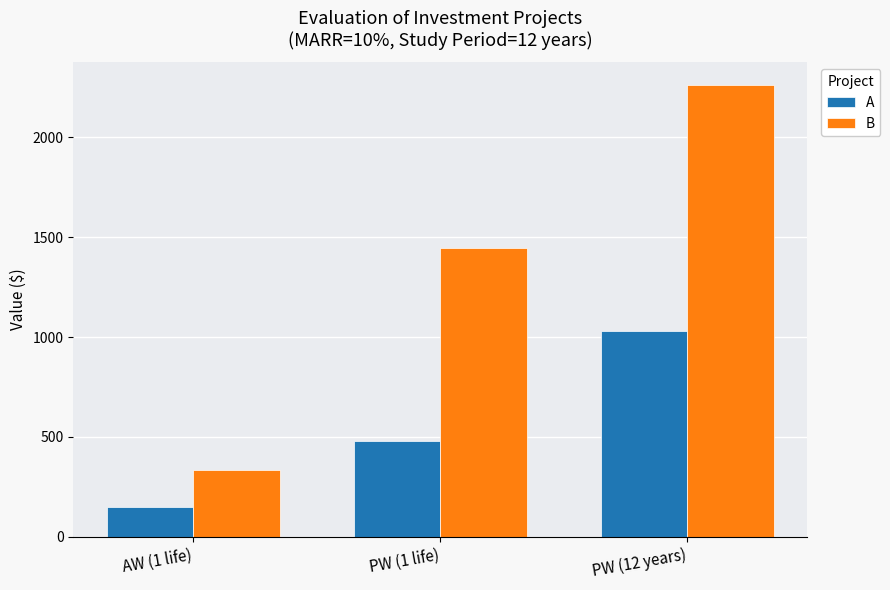

What is the total value across all series at PW (12 years)?

3289.8